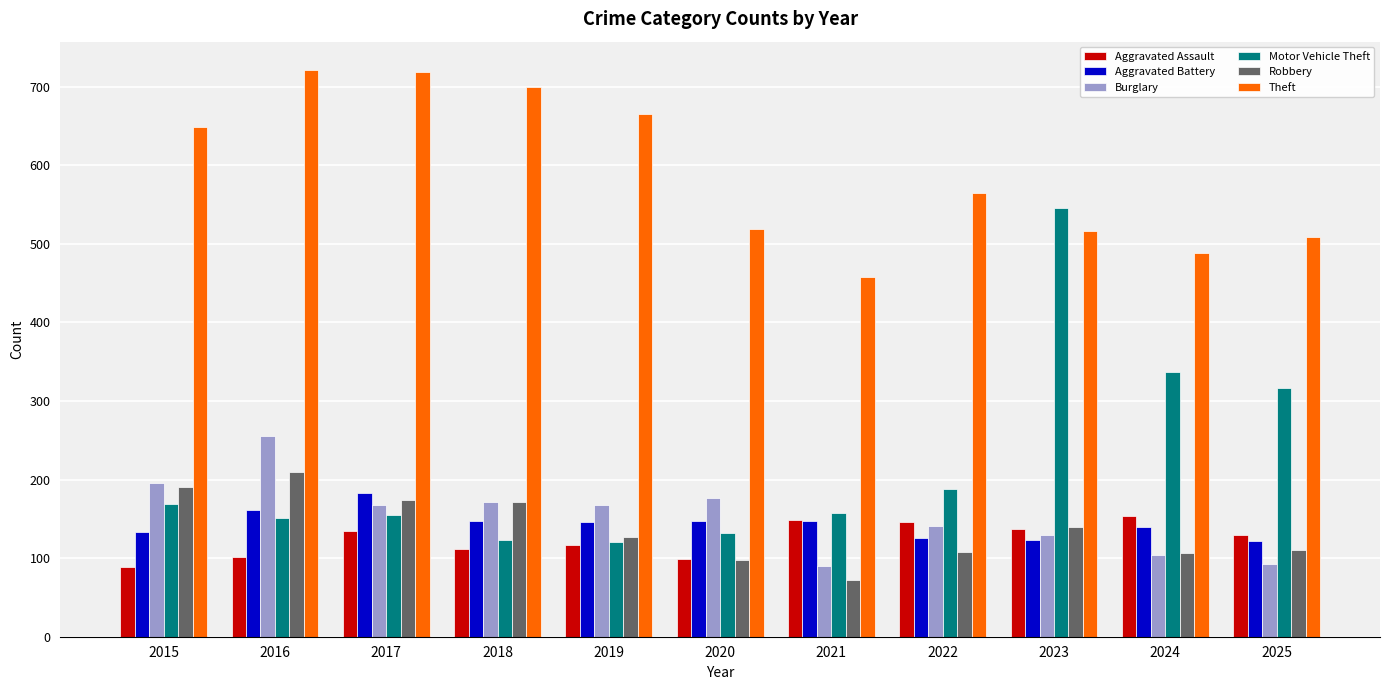

How many data points in Robbery are less than 127?

5